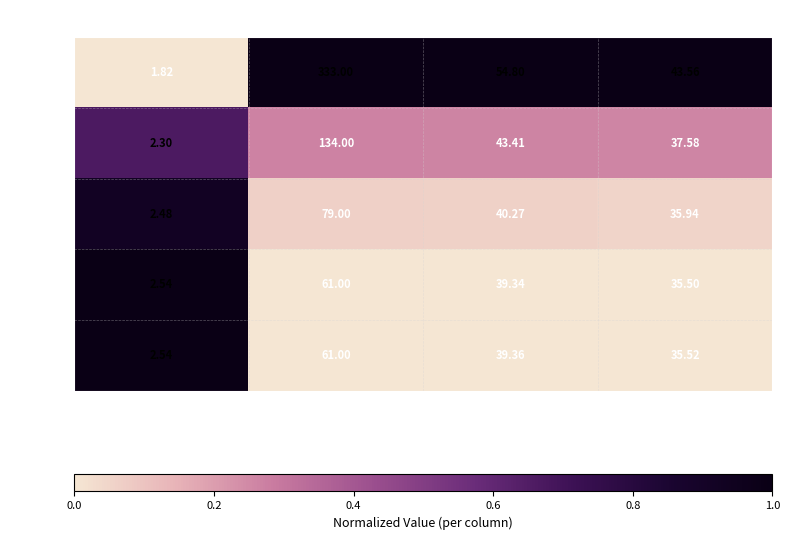

Which label corresponds to the largest value in the chart?

N Voos